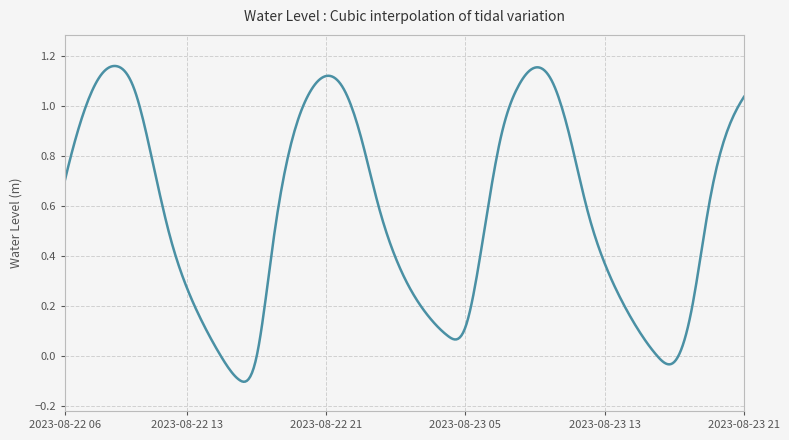

True or false: the data has more than 2 interior local peaks.

True